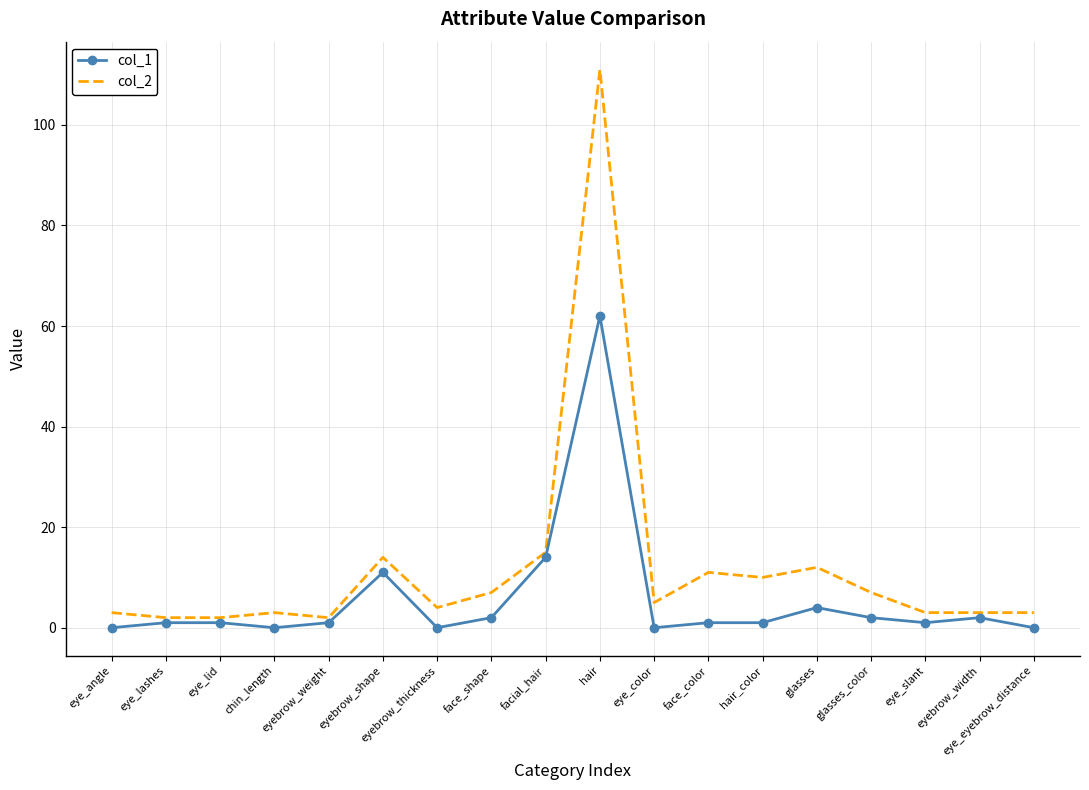

Reading left to right, extract all data points from this chart.

col_1: 0	1	1	0	1	11	0	2	14	62	0	1	1	4	2	1	2	0
col_2: 3	2	2	3	2	14	4	7	15	111	5	11	10	12	7	3	3	3